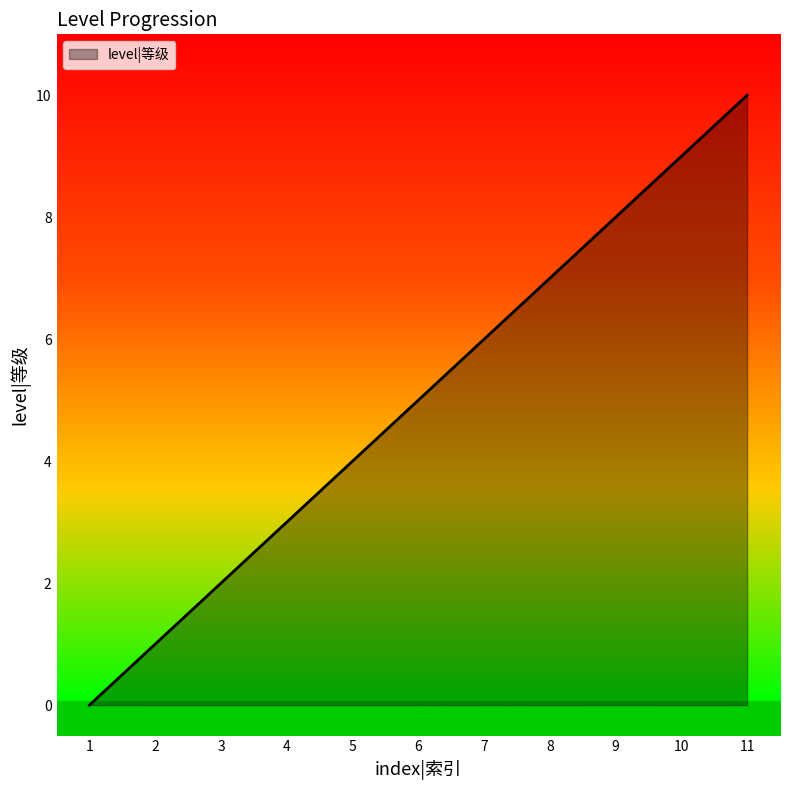

What is the approximate value at 8, to the nearest 10?

10